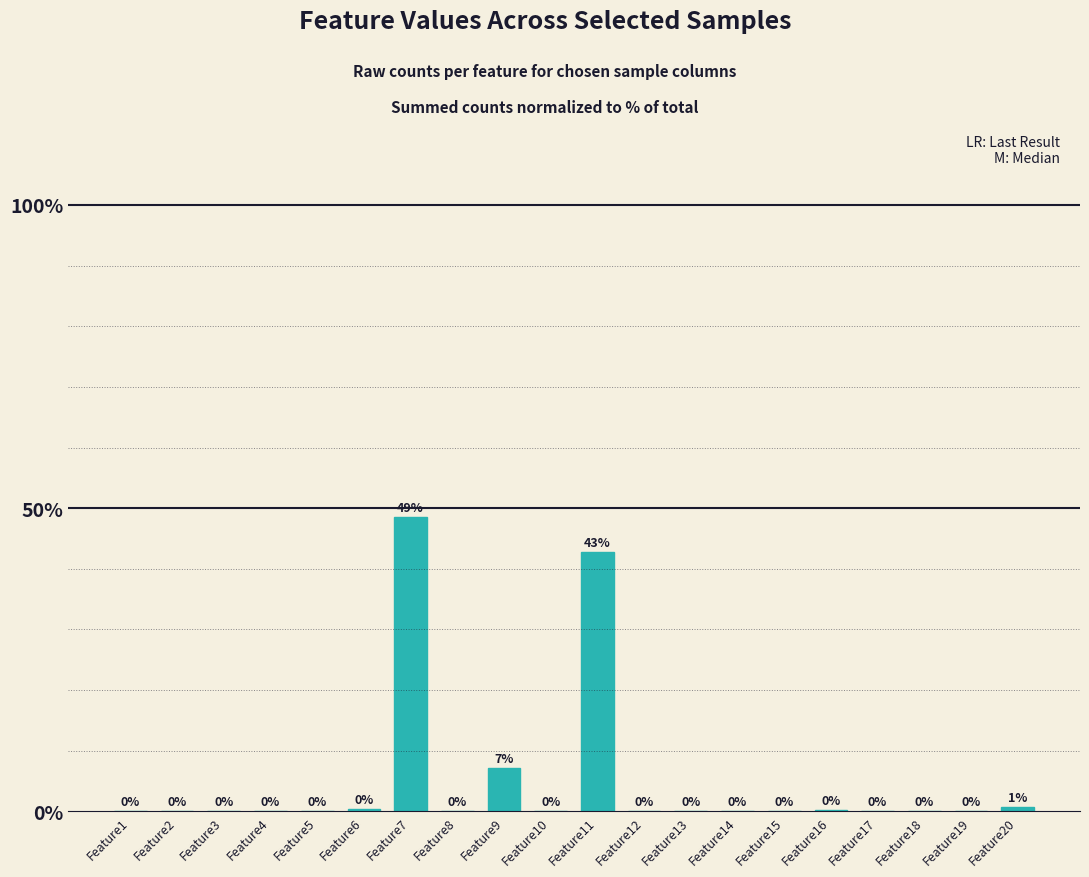

Are the bars horizontal?

No